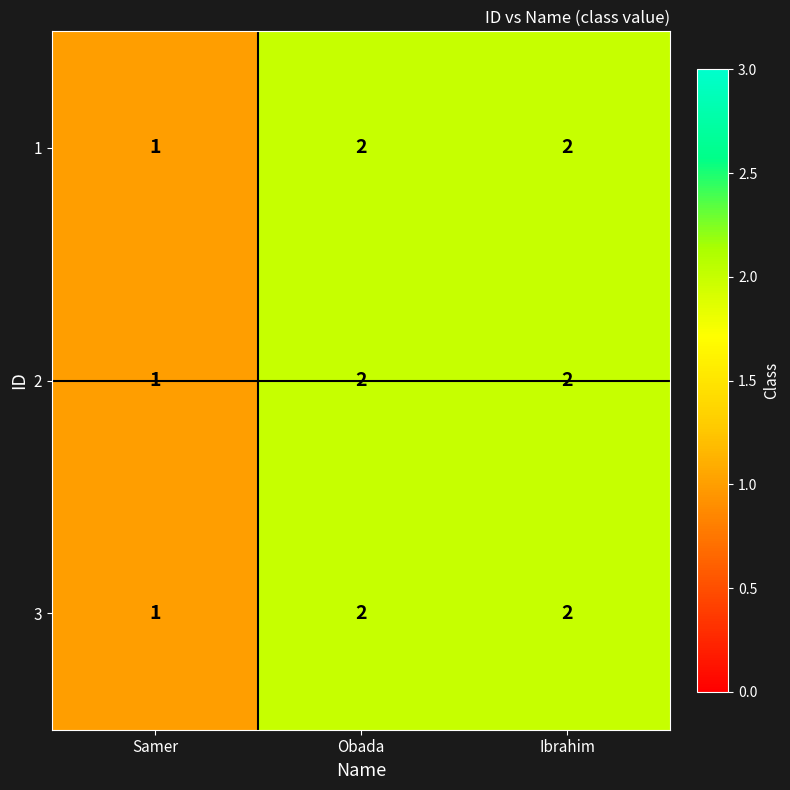

True or false: 1 has a value of 2 at Obada.

True